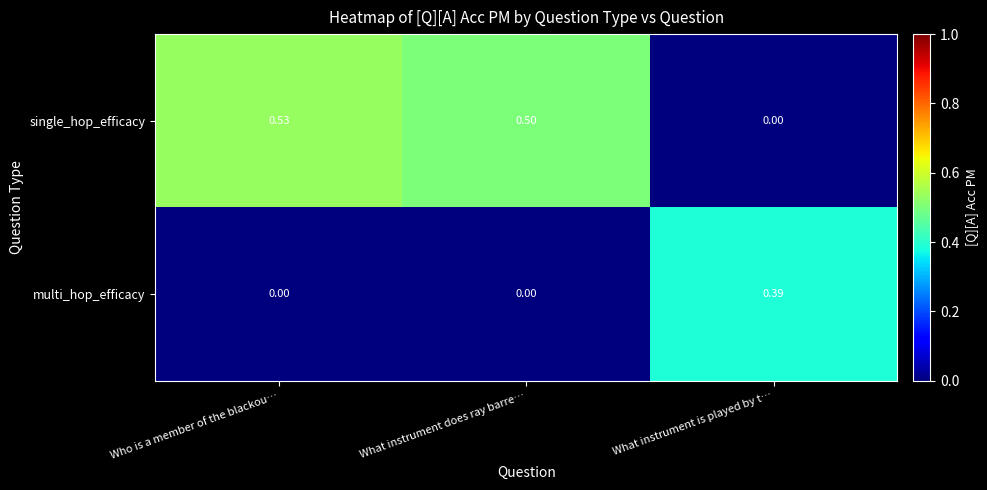

Which category has the highest value in the single_hop_efficacy series?

Who is a member of the blackou…